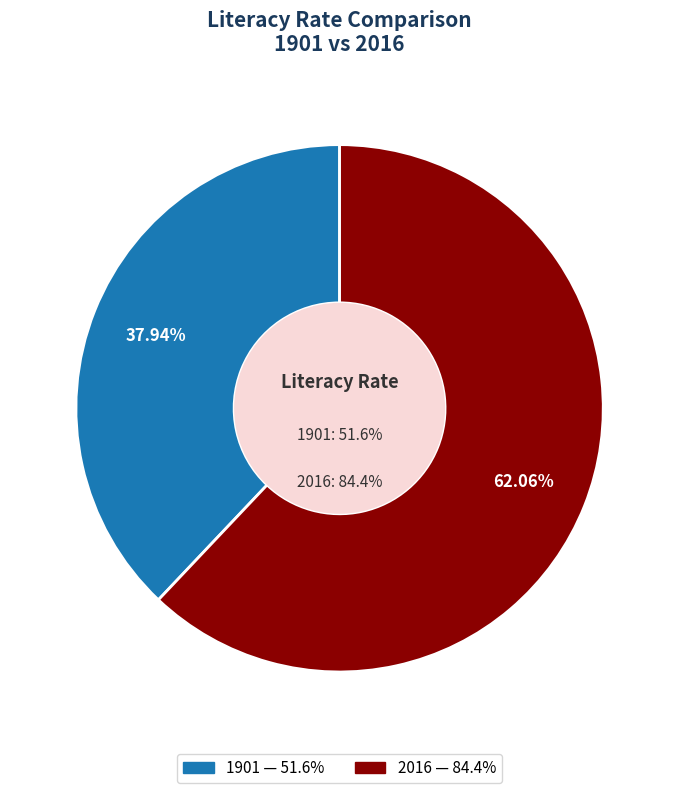

Which slice represents more than half of the pie?

2016